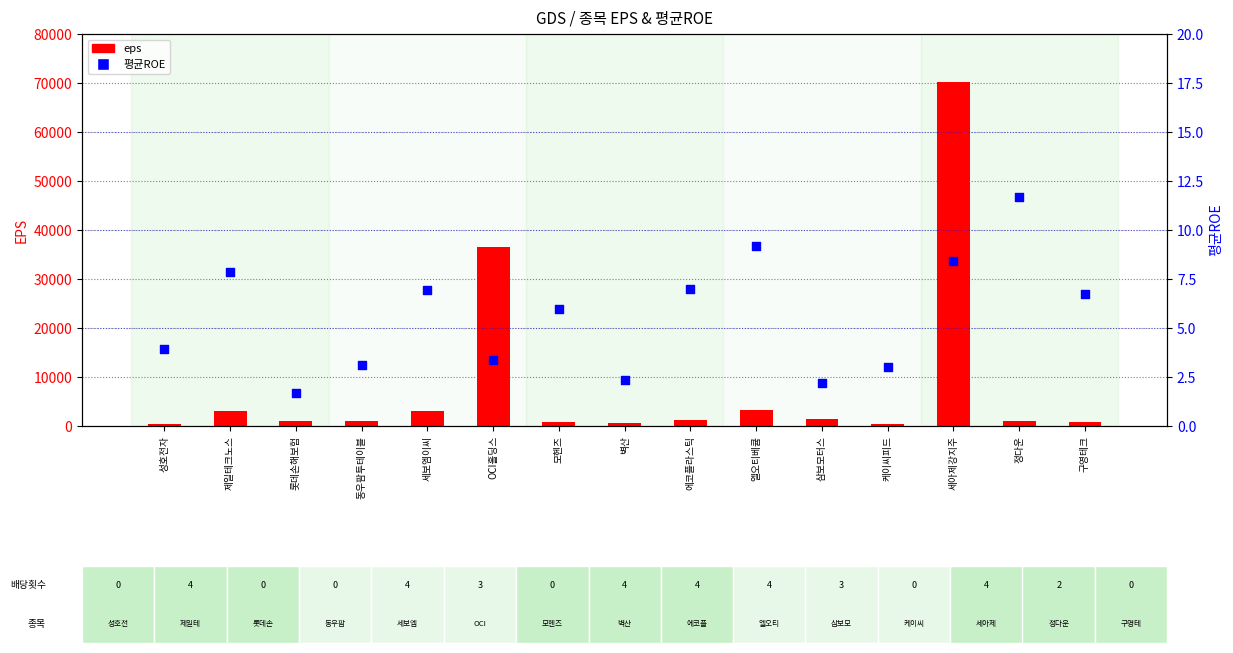

Which series reaches the maximum Y coordinate?

eps